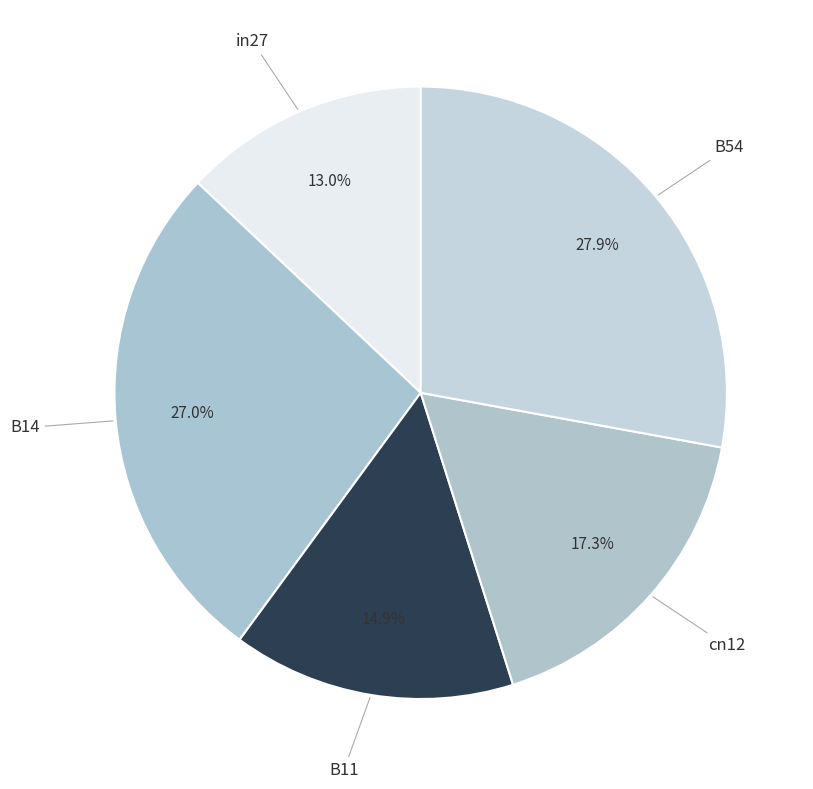

How many slices are in this pie chart?

5